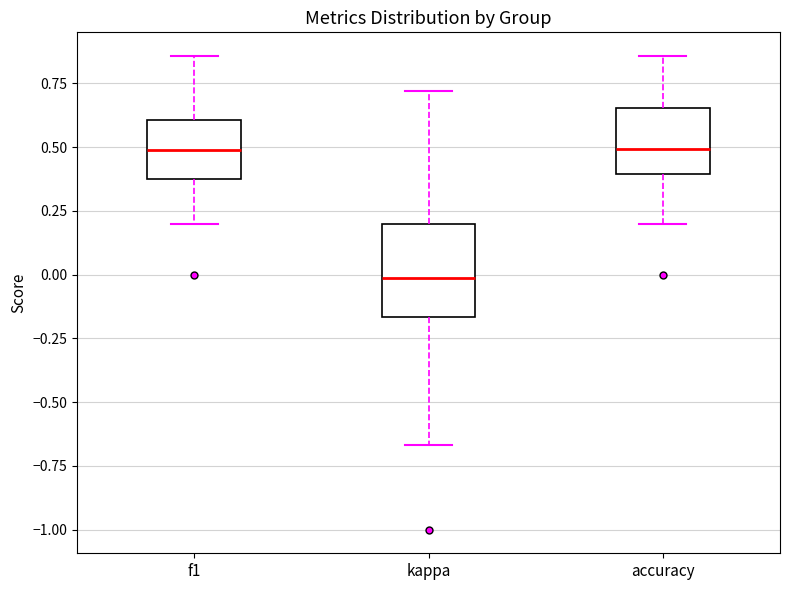

Where does the lower whisker of the box for accuracy end on the y-axis? The values are not printed on the chart, so give them approximately, as read against the axis.

0.20